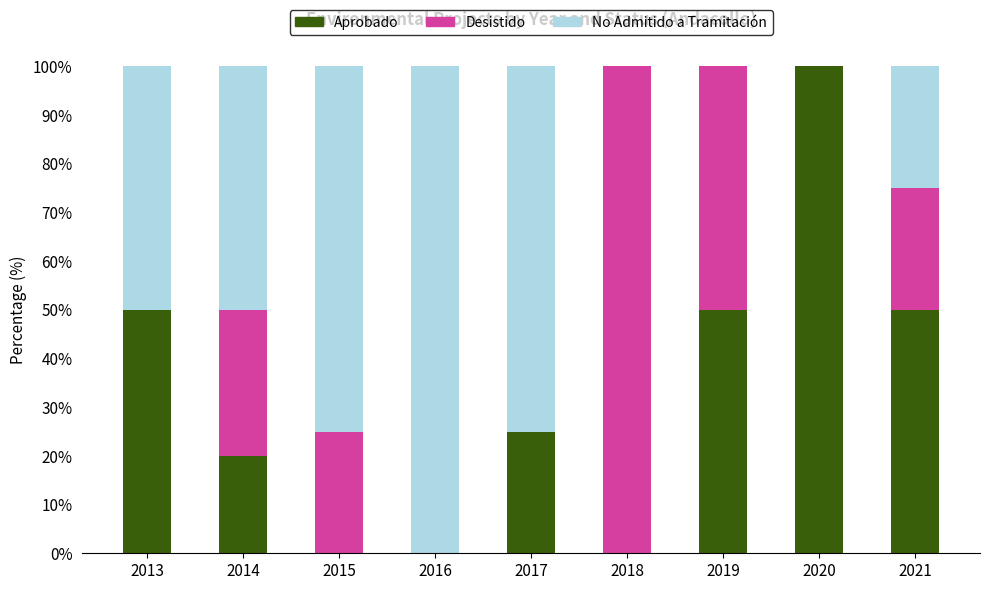

What is the sum of the Aprobado values at 2013 and 2020?

150